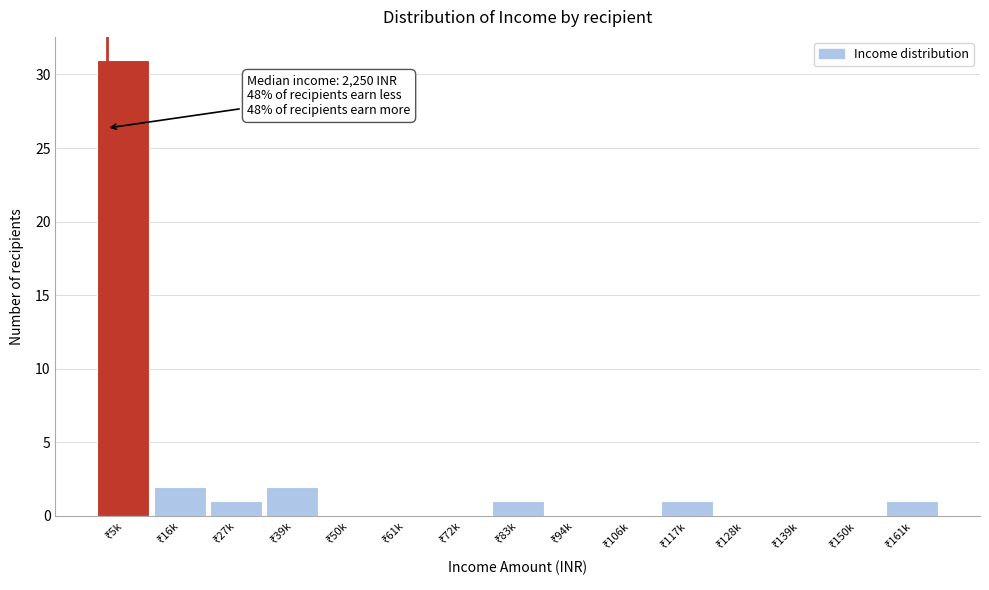

What is the greatest value displayed?

31